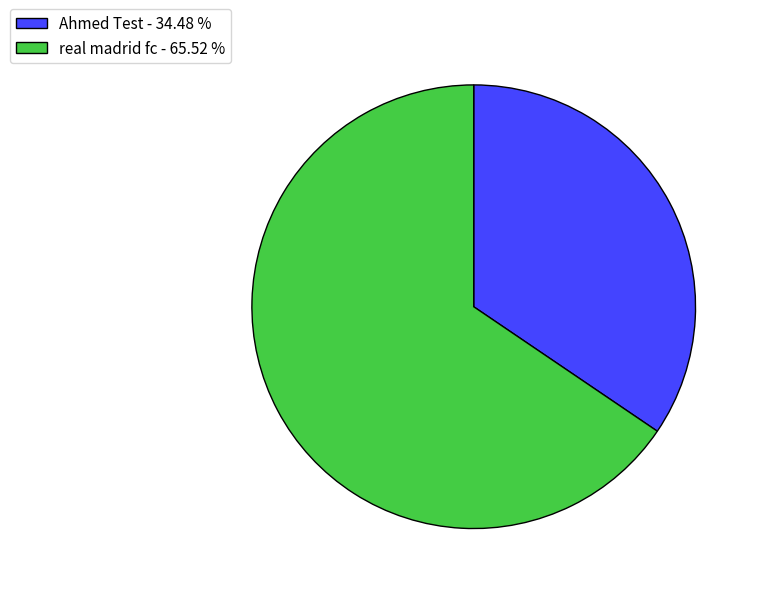

Which has a higher value, Ahmed Test - 34.48 % or real madrid fc - 65.52 %?

real madrid fc - 65.52 %